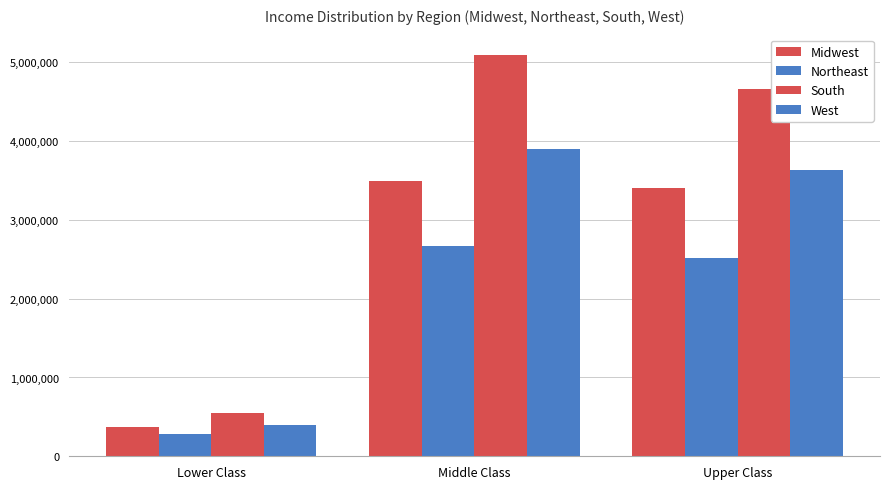

Which series has the widest spread of values?

South